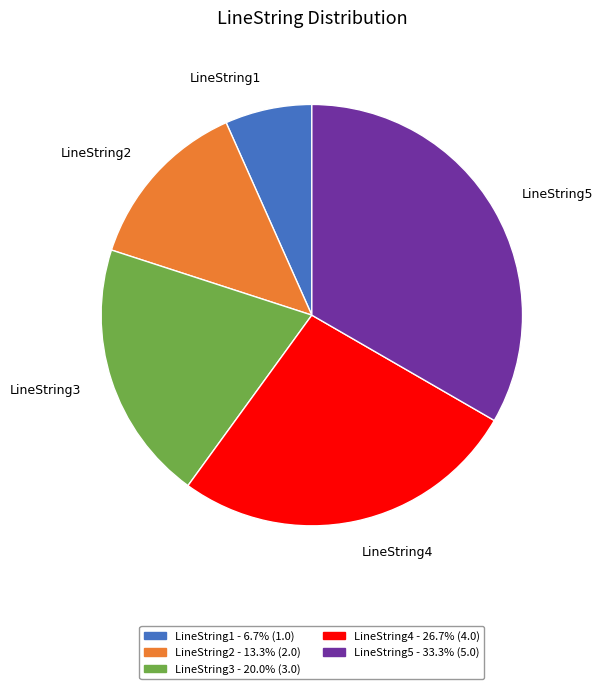

The LineString3 slice represents 20% of the pie. True or false?

True